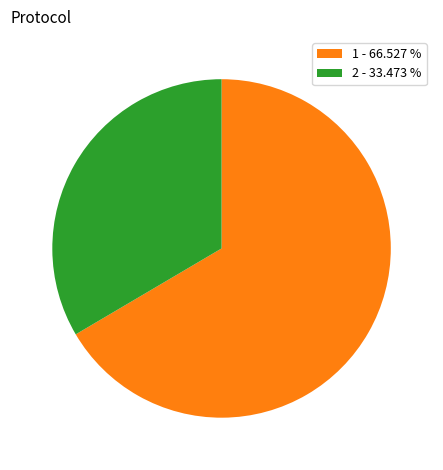

Is there any slice that represents more than half of the pie?

Yes